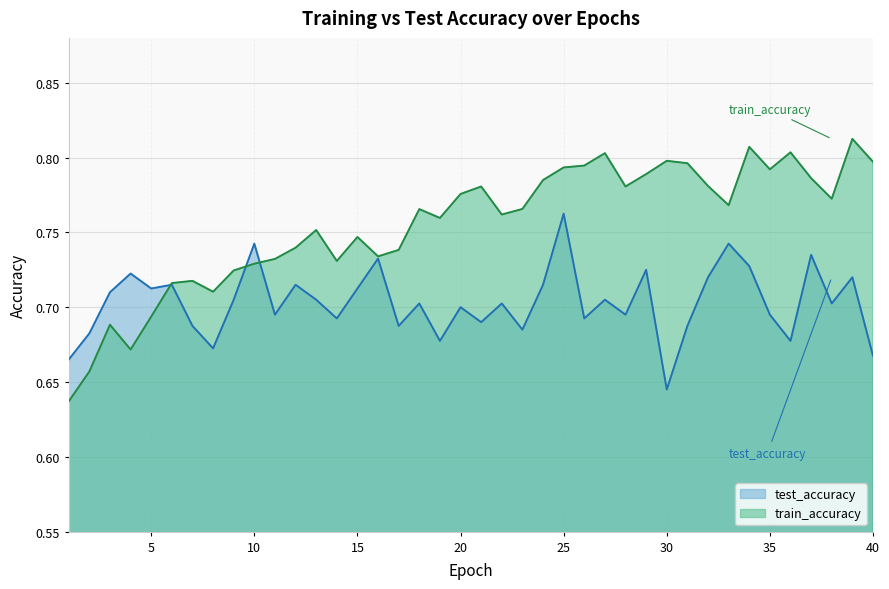

True or false: train_accuracy has more than 2 interior local peaks.

True